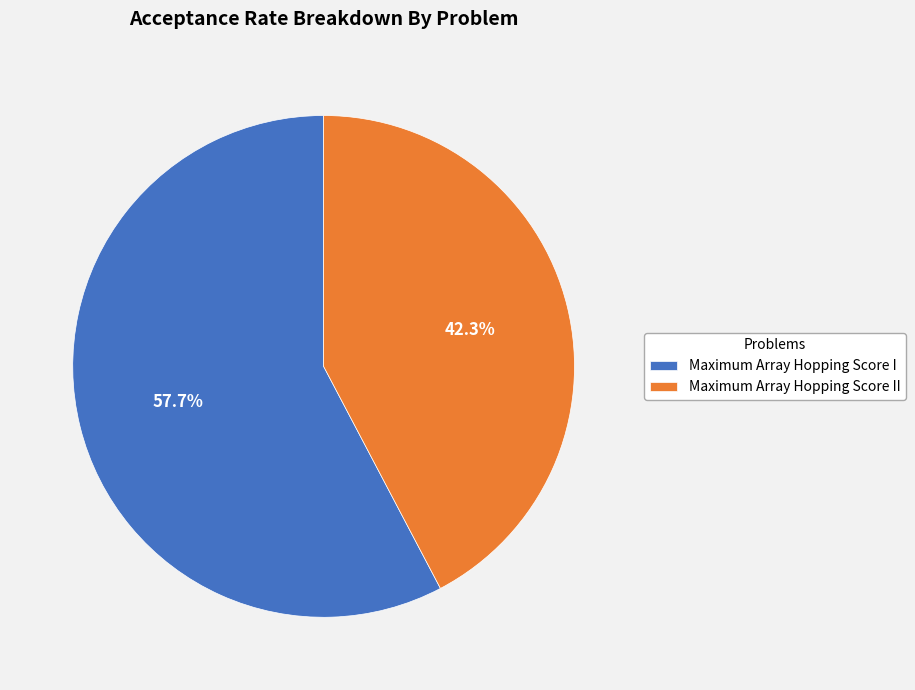

To the nearest percent, what percentage of the pie is Maximum Array Hopping Score I?

58%